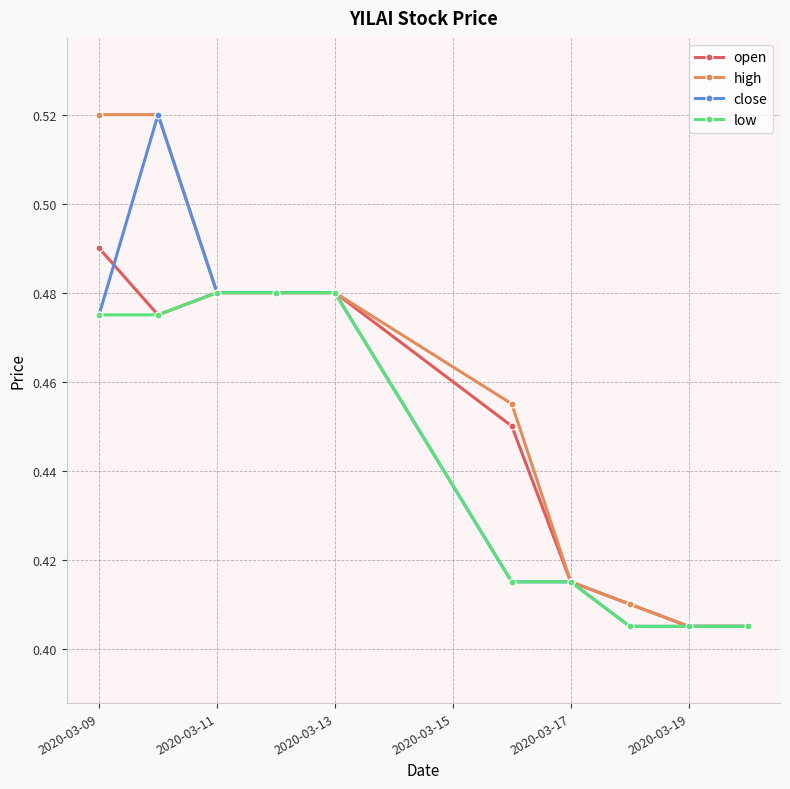

How many lines are shown in the chart?

4